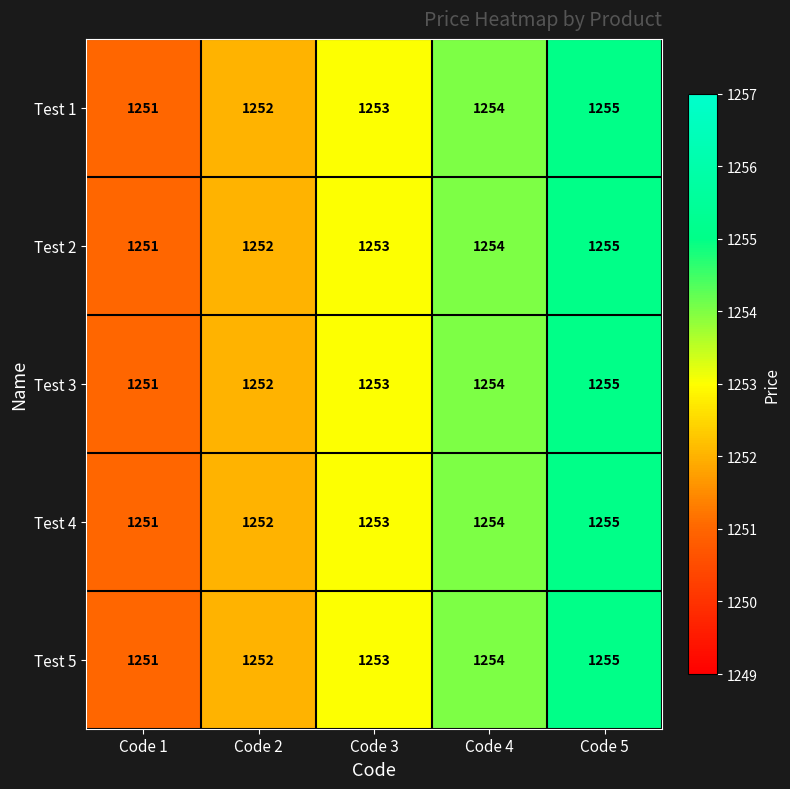

Is it true that Test 2 equals 2166 at Code 2?

False